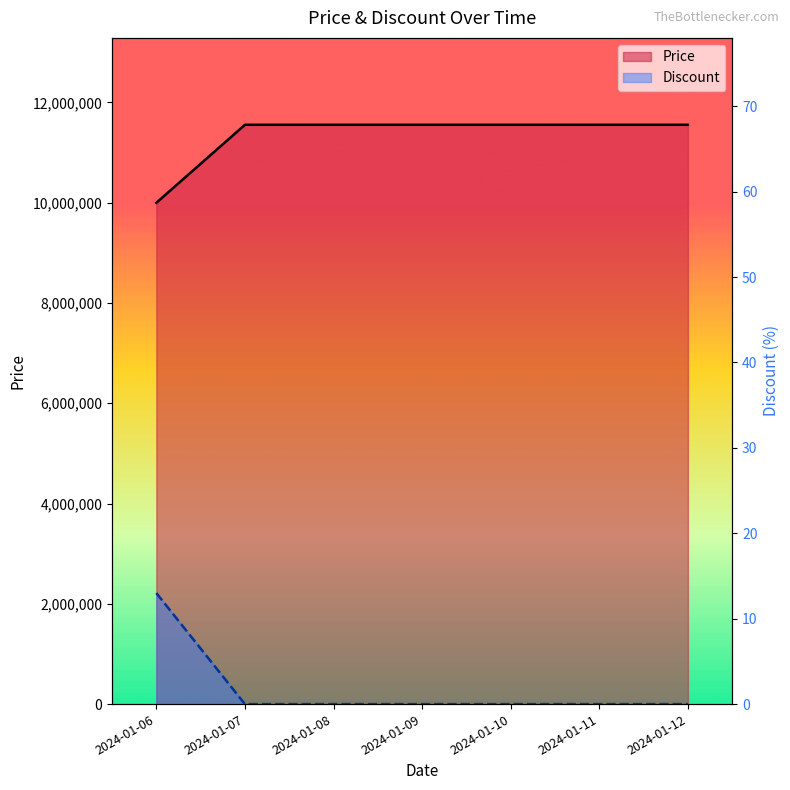

What is the difference between the highest and lowest values at 2024-01-09?

11555000